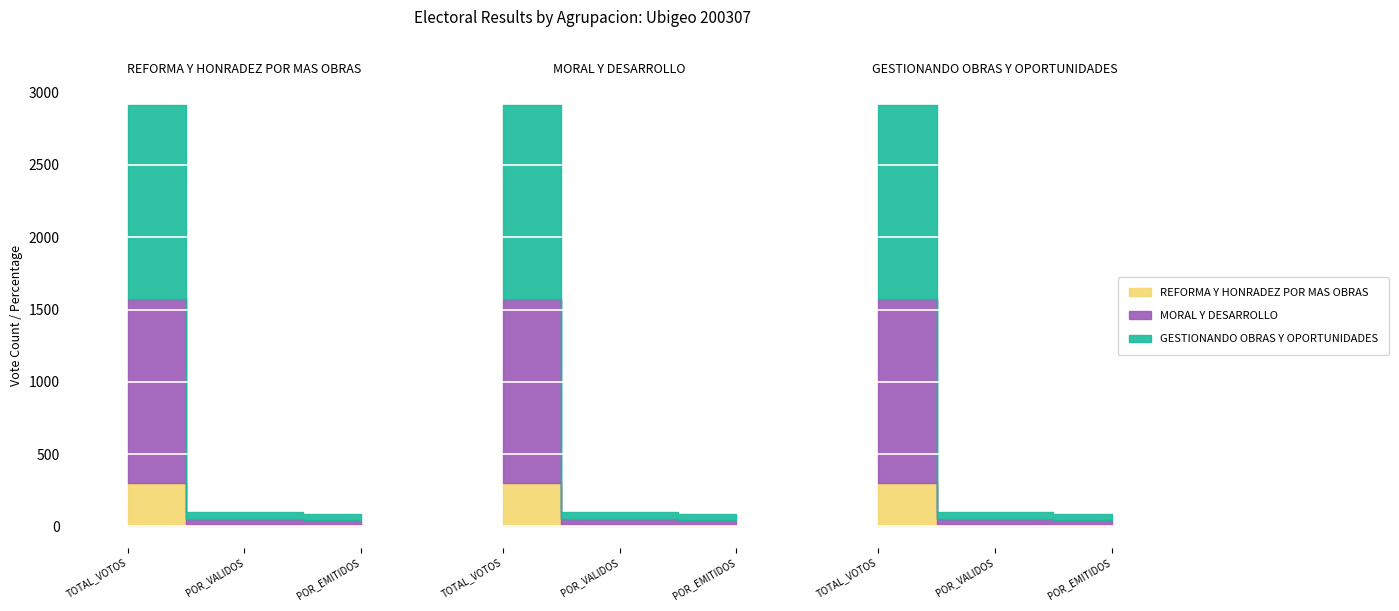

List the series in order of their peak value, lowest first.

REFORMA Y HONRADEZ POR MAS OBRAS, MORAL Y DESARROLLO, GESTIONANDO OBRAS Y OPORTUNIDADES